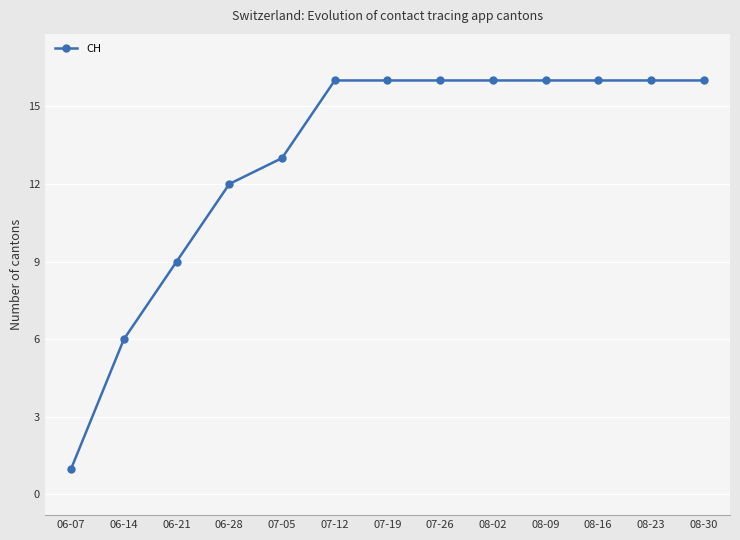

What is the change in value from 07-05 to 07-12?

+3